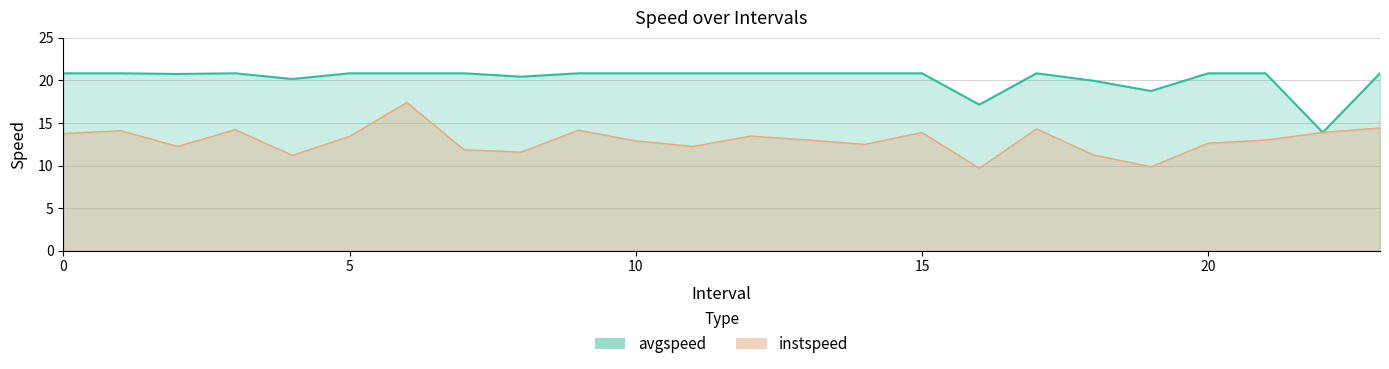

Which has a higher value, 10.0 or 11.0?

10.0